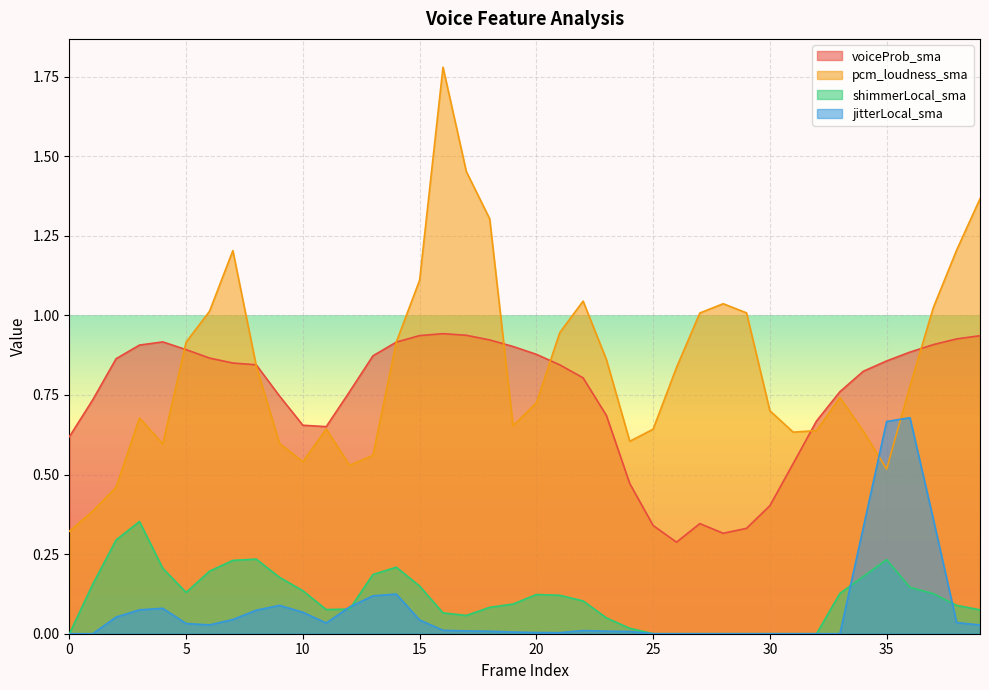

What is the maximum value shown in the chart?

1.8